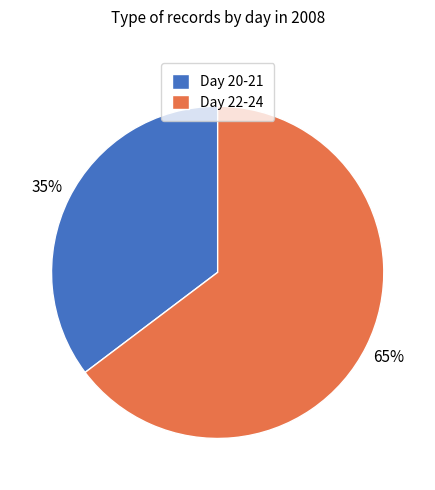

Rank the categories by value from highest to lowest.

Day 22-24, Day 20-21